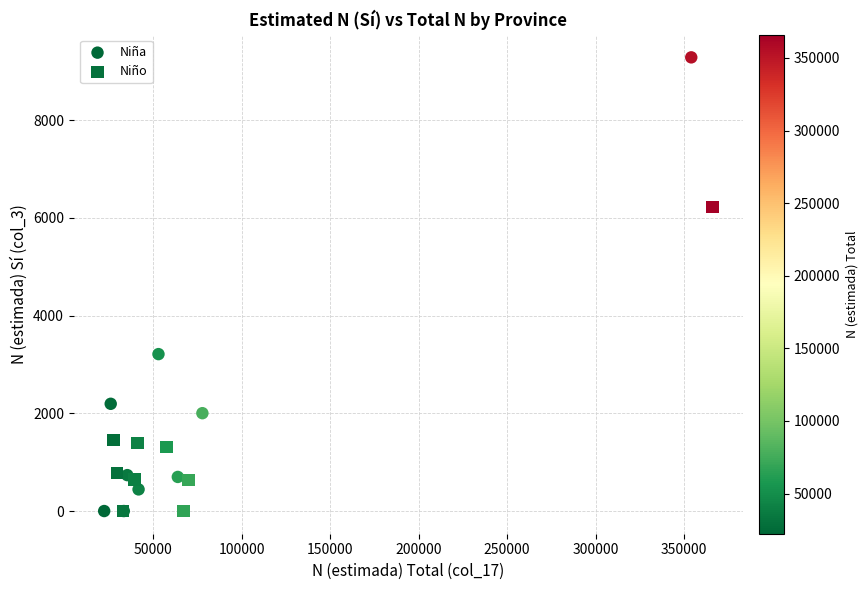

Which series reaches the maximum Y coordinate?

Niña